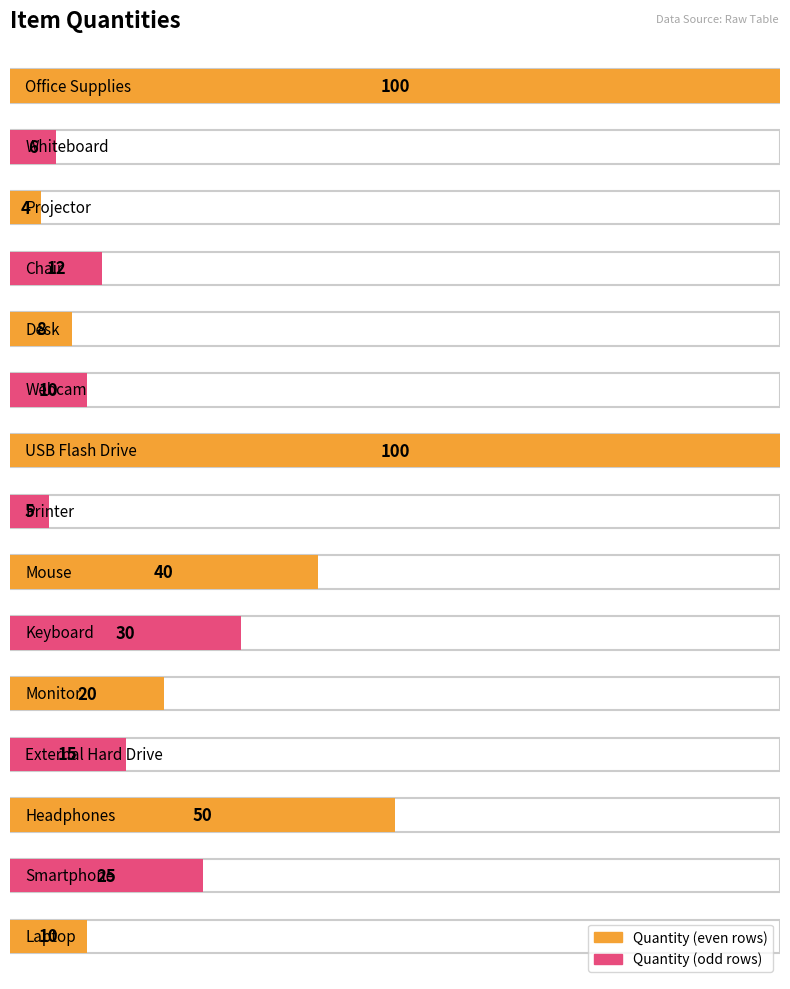

List the labels in order of value, smallest first.

Projector, Printer, Whiteboard, Desk, Laptop, Webcam, Chair, External Hard Drive, Monitor, Smartphone, Keyboard, Mouse, Headphones, USB Flash Drive, Office Supplies